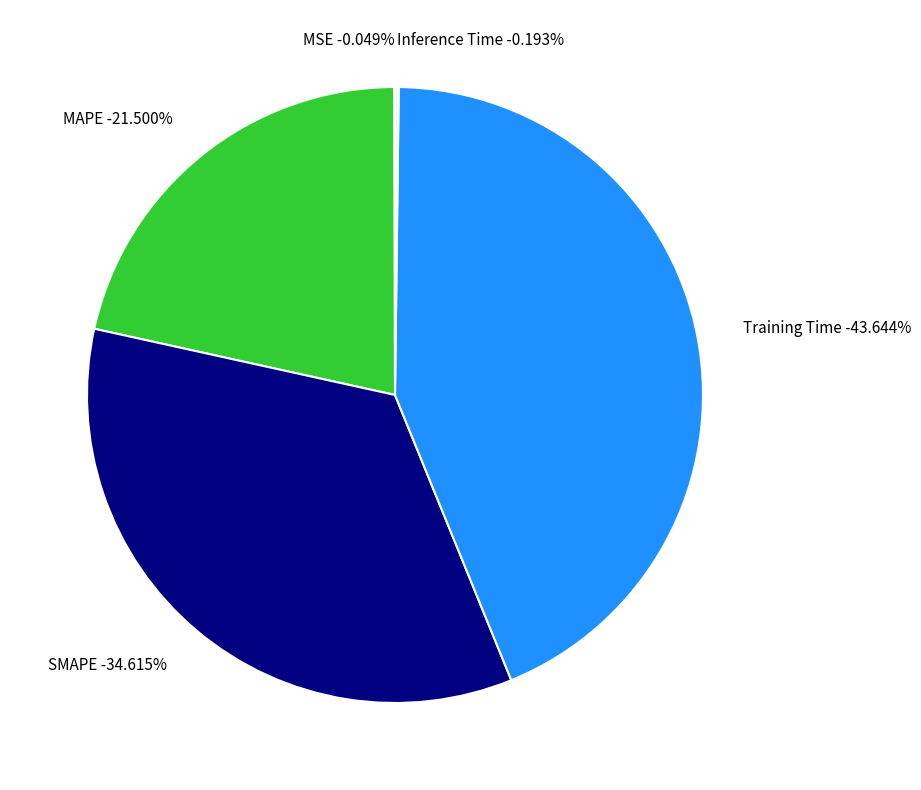

Combined, what portion of the pie is Inference Time and MSE?

0.2%